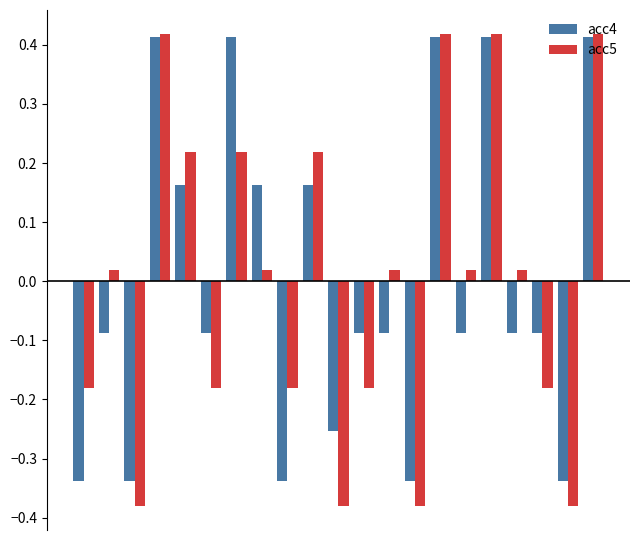

How many data points in acc4 are above 0?

8